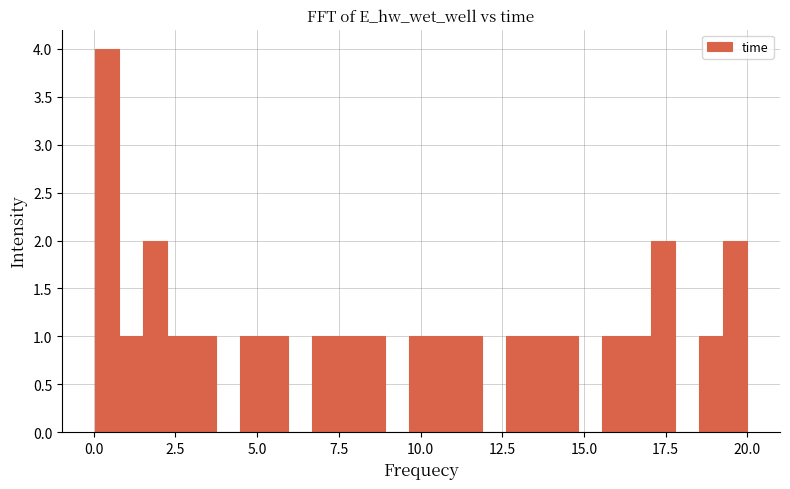

Read against the x-axis, roughly where is the centre of the tallest bar?

0.5